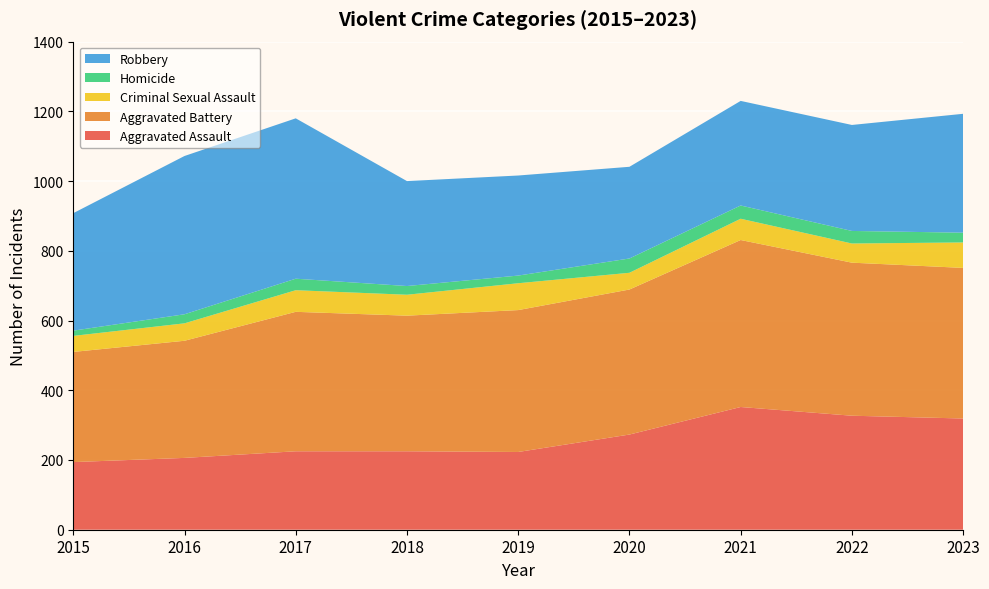

Reading left to right, what are all the values shown in this chart?

Aggravated Assault: 194	206	225	225	223	273	352	327	319
Aggravated Battery: 316	336	400	389	407	416	479	439	432
Criminal Sexual Assault: 46	50	62	60	77	48	61	55	73
Homicide: 15	26	33	25	22	41	38	36	28
Robbery: 337	454	460	301	287	263	300	304	341